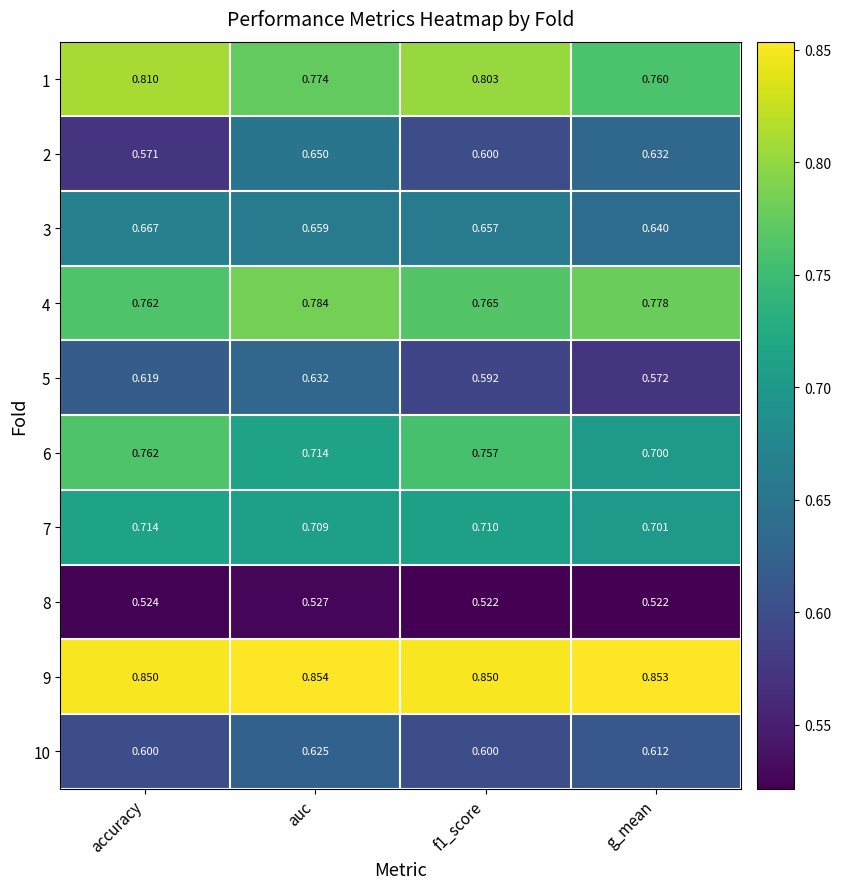

List the series in order of their peak value, highest first.

9, 1, 4, 6, 7, 3, 2, 5, 10, 8